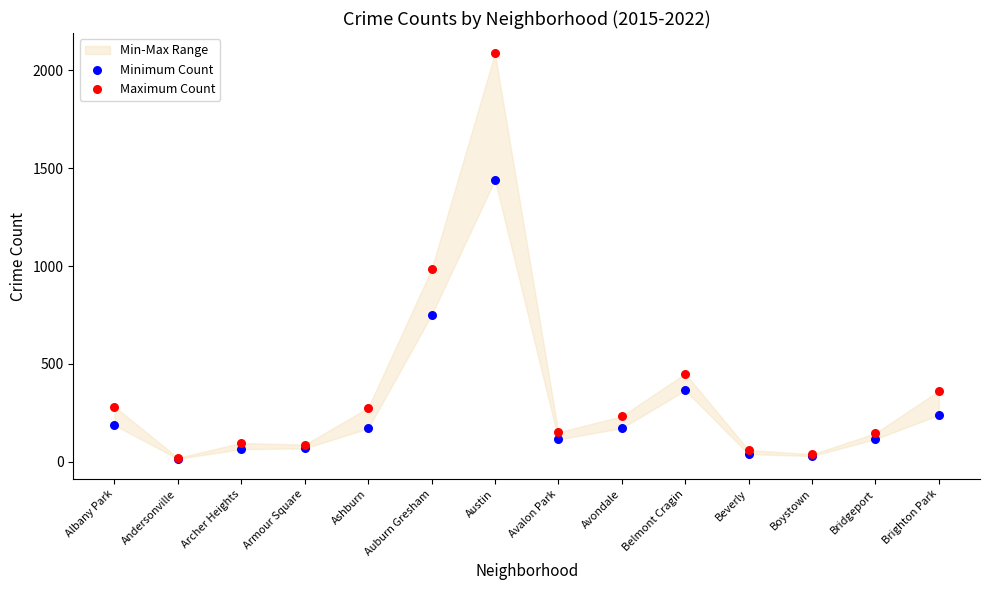

Which series contains the highest Y value?

Maximum Count